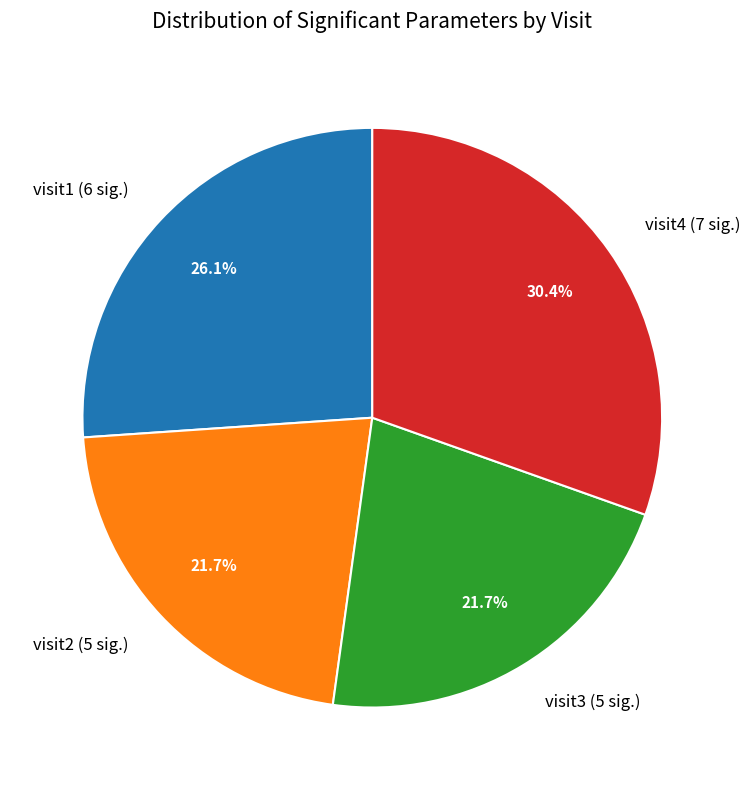

Count the number of slices in the pie.

4